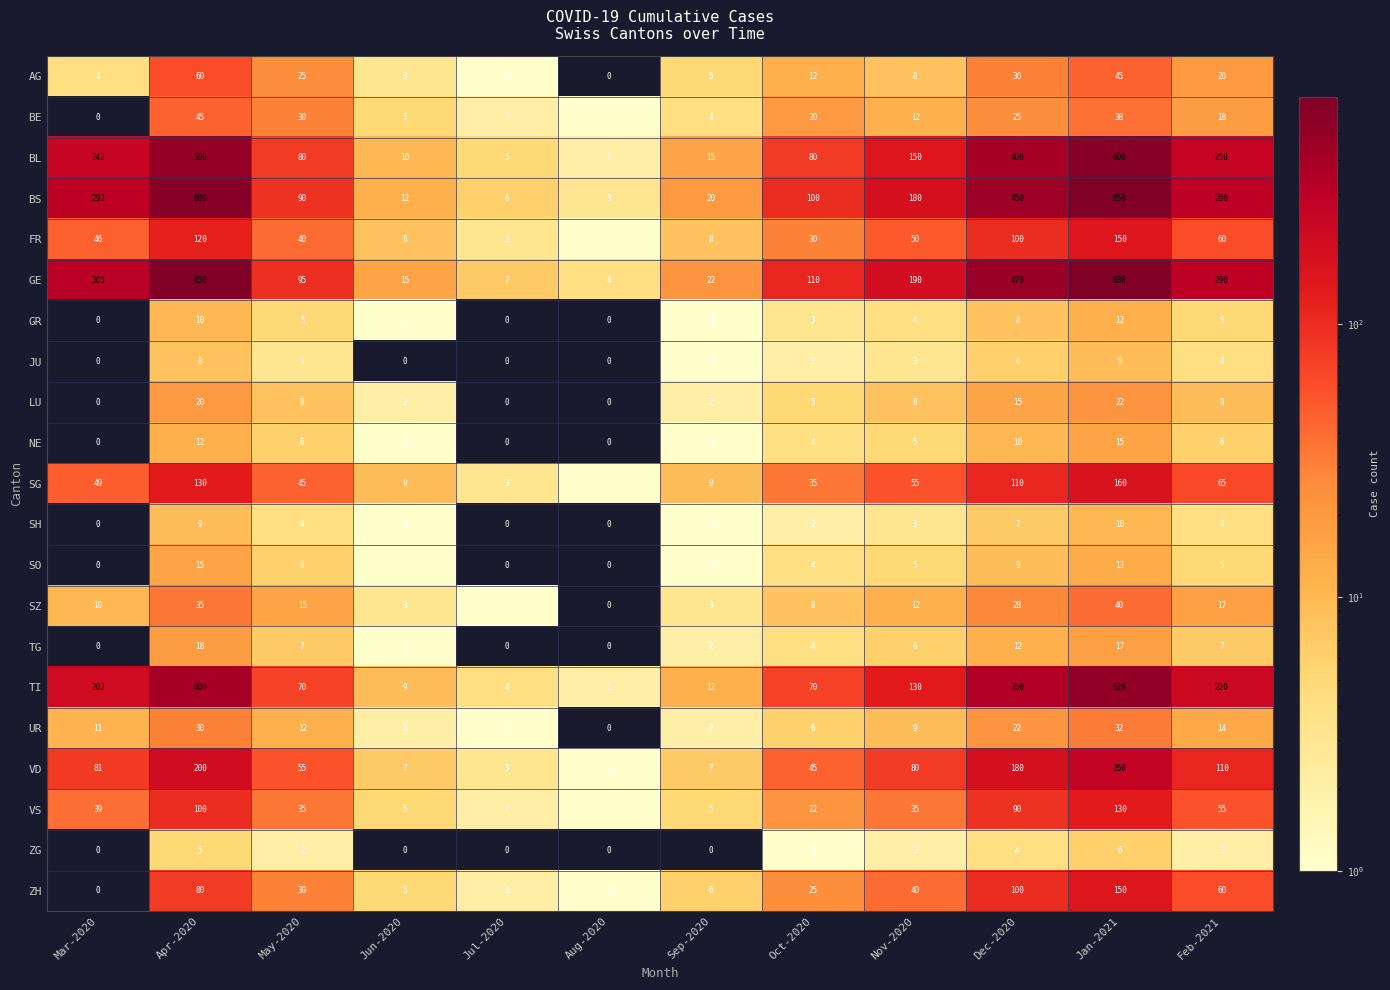

Which category has the highest value in the LU series?

Jan-2021